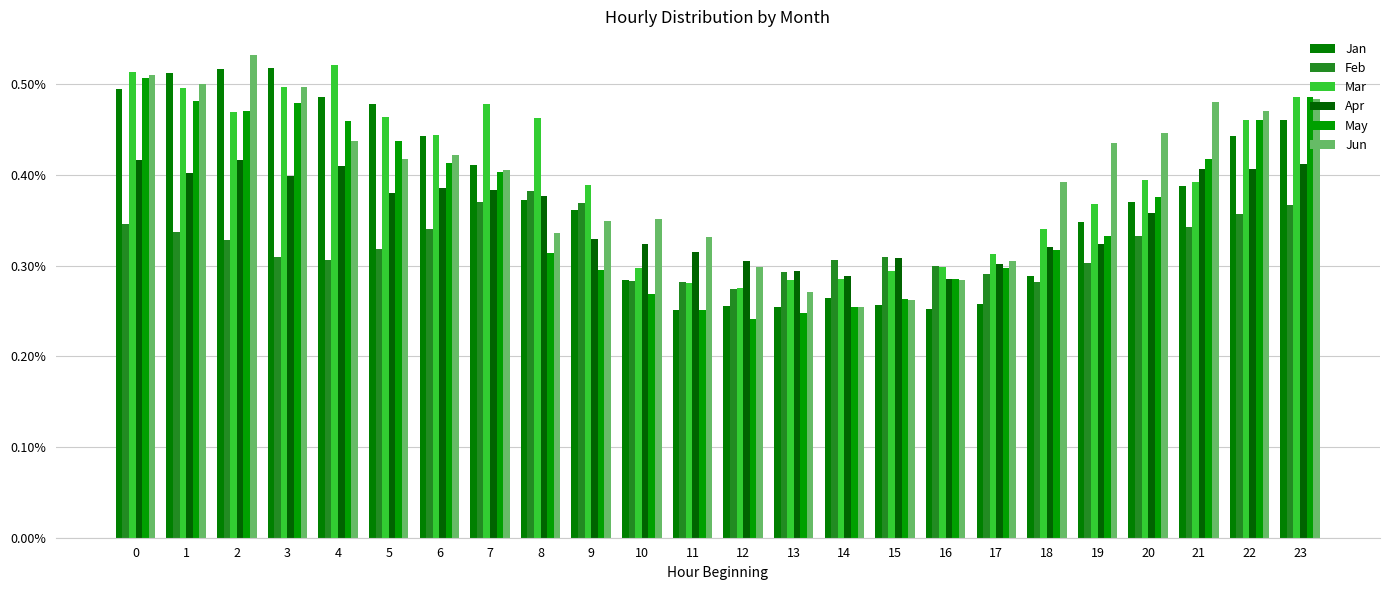

The Jun series shows 0.0 at 4. True or false?

False